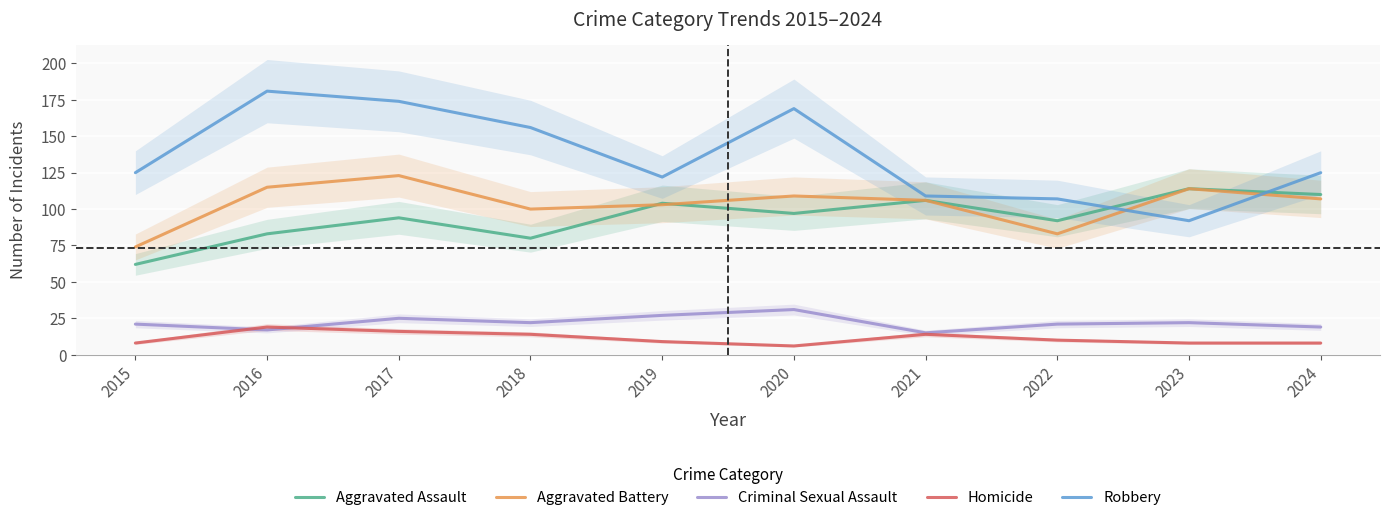

At which label does Aggravated Assault first exceed 97?

2019